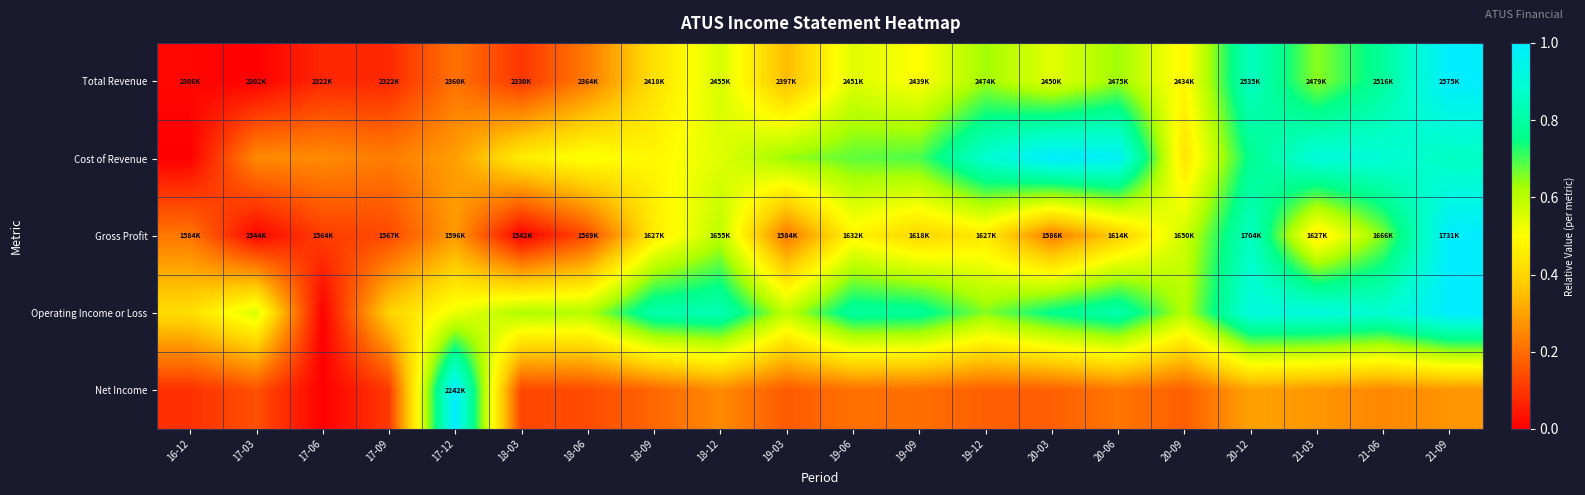

Which label corresponds to the smallest value in the chart?

17-03